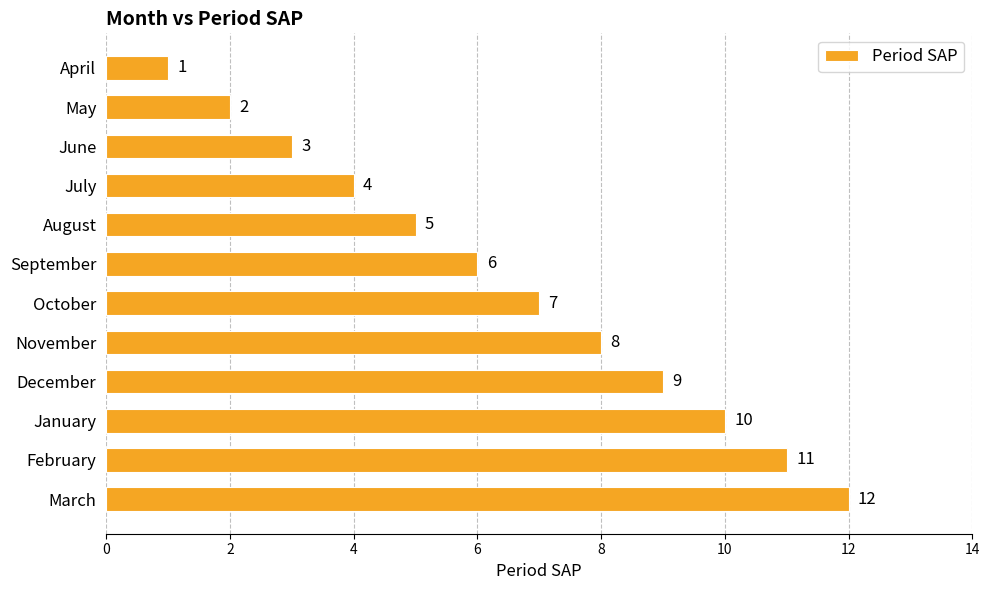

Read the value at January.

10